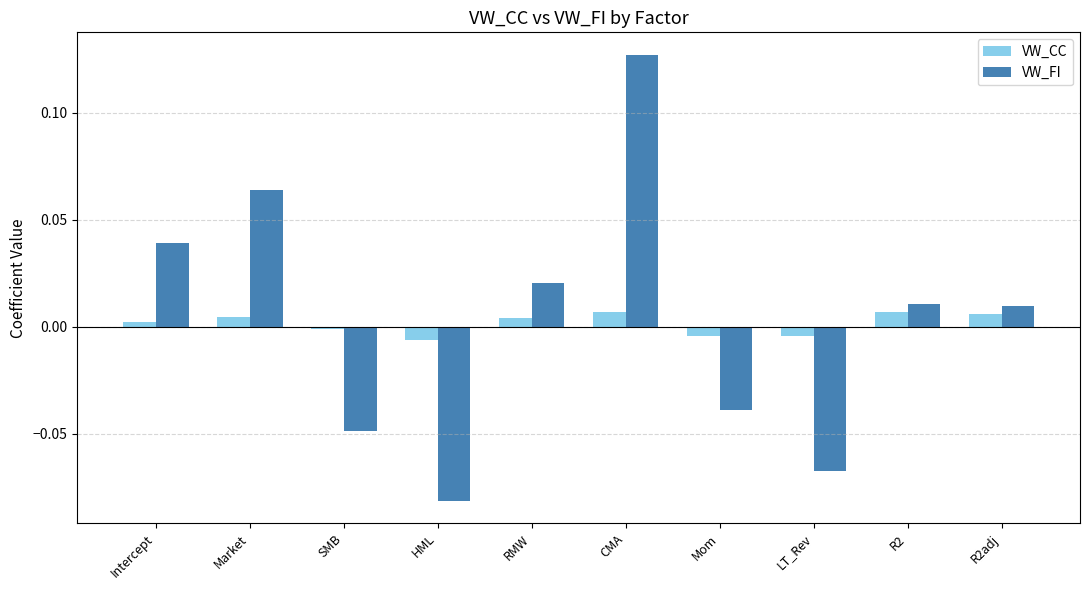

Is the value of VW_CC at Mom greater than the value of VW_FI at SMB?

Yes